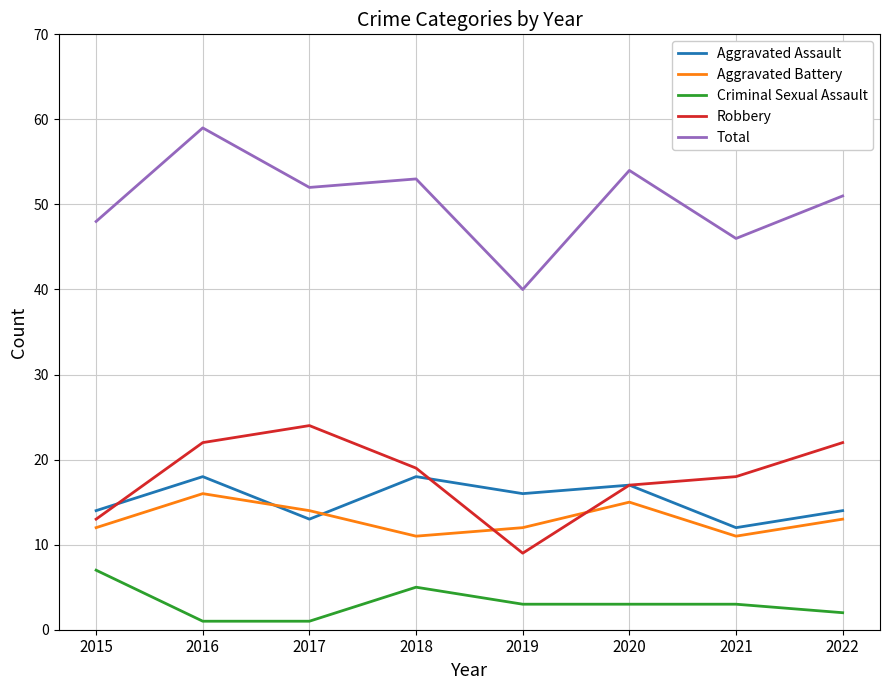

Which category has the lowest value in the Aggravated Assault series?

2021